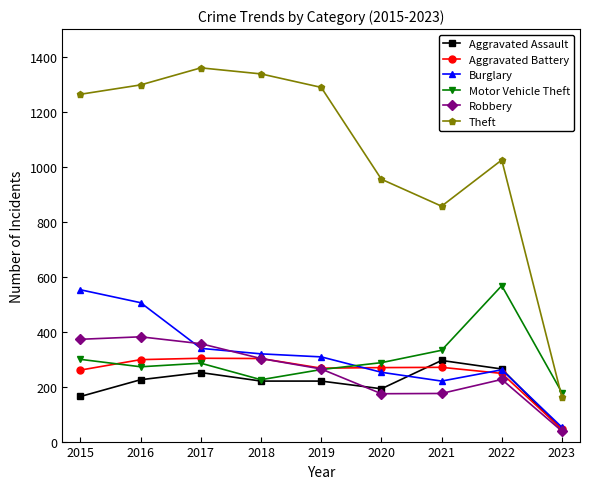

True or false: Robbery has more than 0 interior local peaks.

True